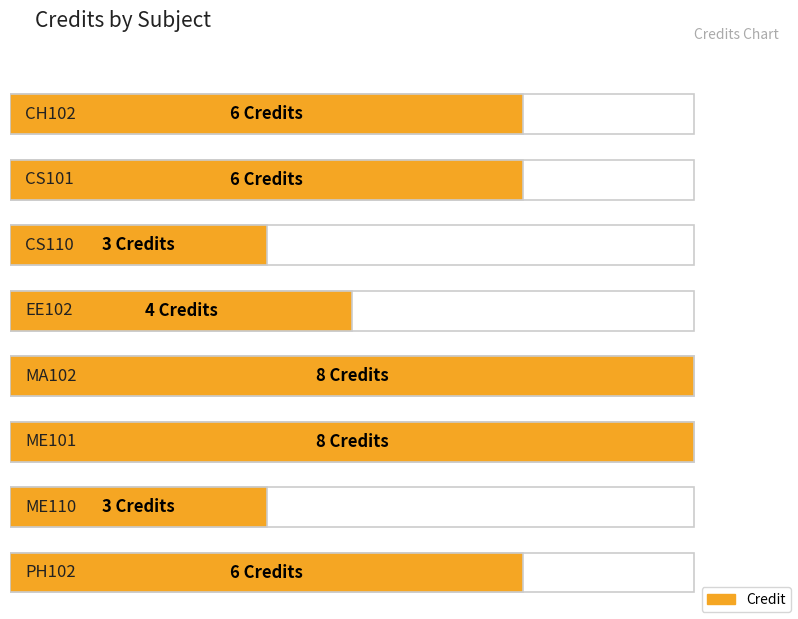

What is the smallest value displayed?

3